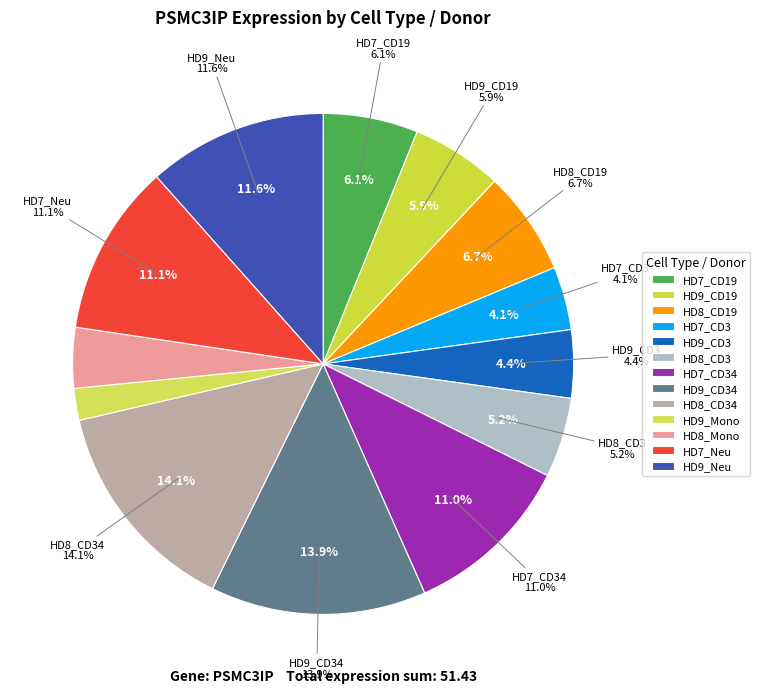

Rank the categories by value from highest to lowest.

HD8_CD34, HD9_CD34, HD9_Neu, HD7_Neu, HD7_CD34, HD8_CD19, HD7_CD19, HD9_CD19, HD8_CD3, HD9_CD3, HD7_CD3, HD8_Mono, HD9_Mono